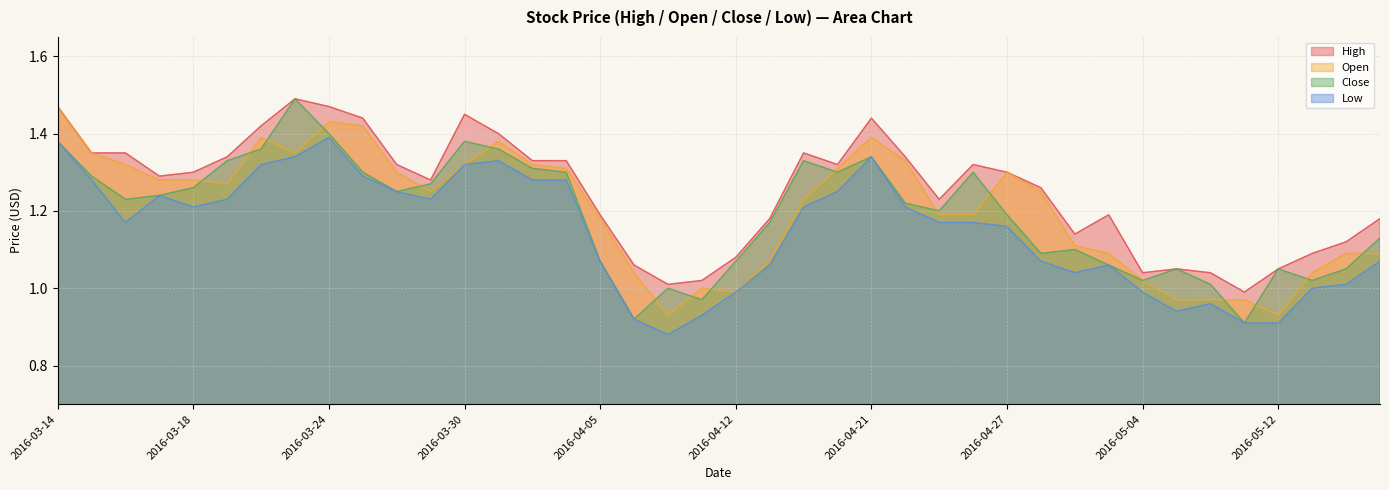

How many interior local peaks does the Close series have?

9